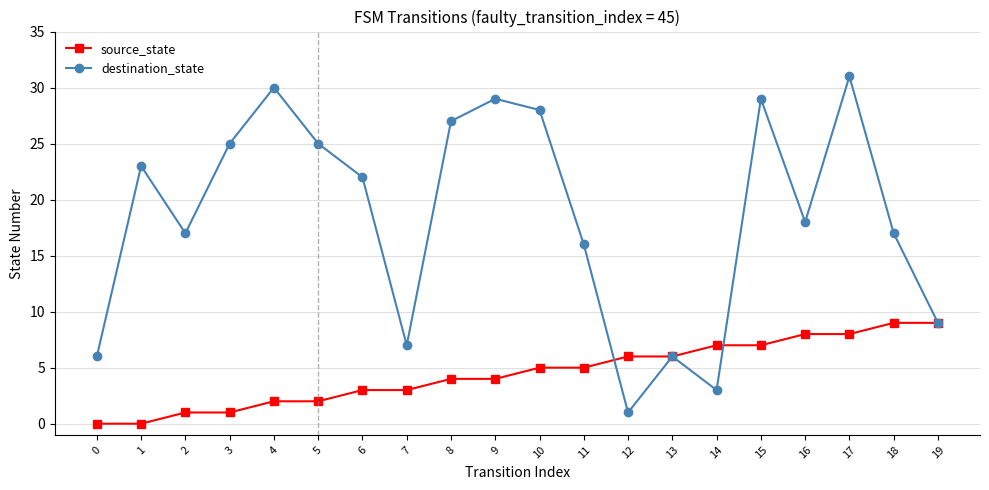

How many distinct data groups are displayed?

2